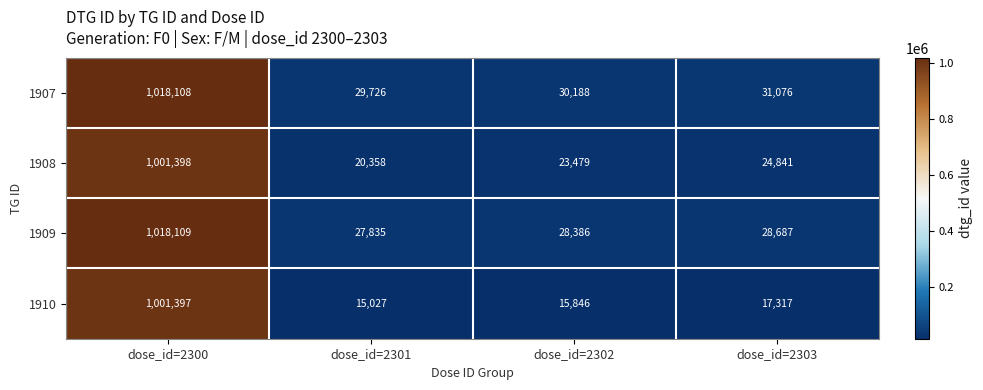

What is the difference between the second highest and minimum values in the 1910 series?

2290